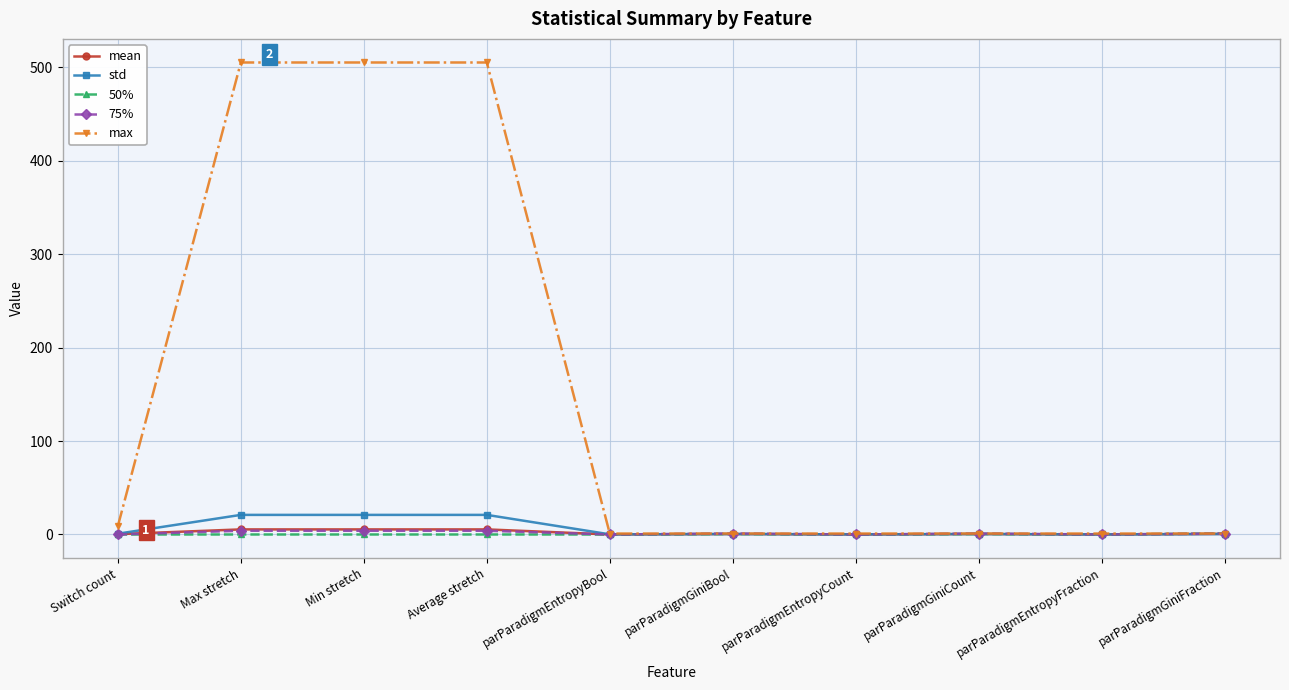

Is the value of 50% at parParadigmGiniFraction greater than the value of max at Min stretch?

No